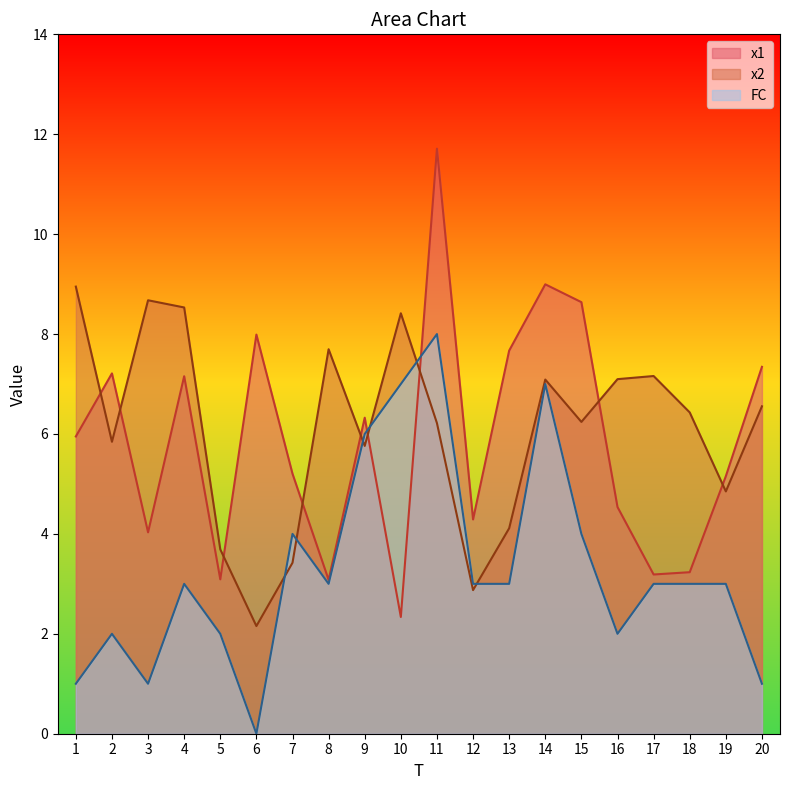

Which series has the largest total across all categories?

x2